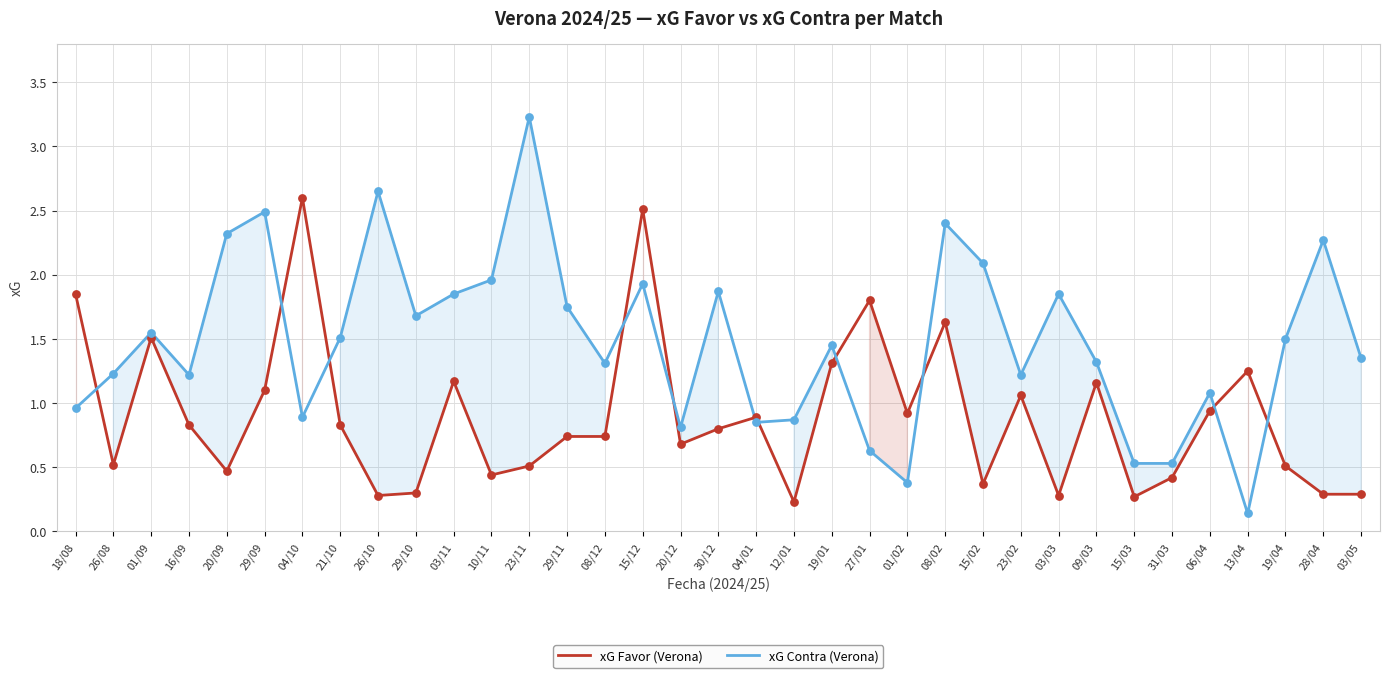

At which category is the sum across all series the highest?

15/12